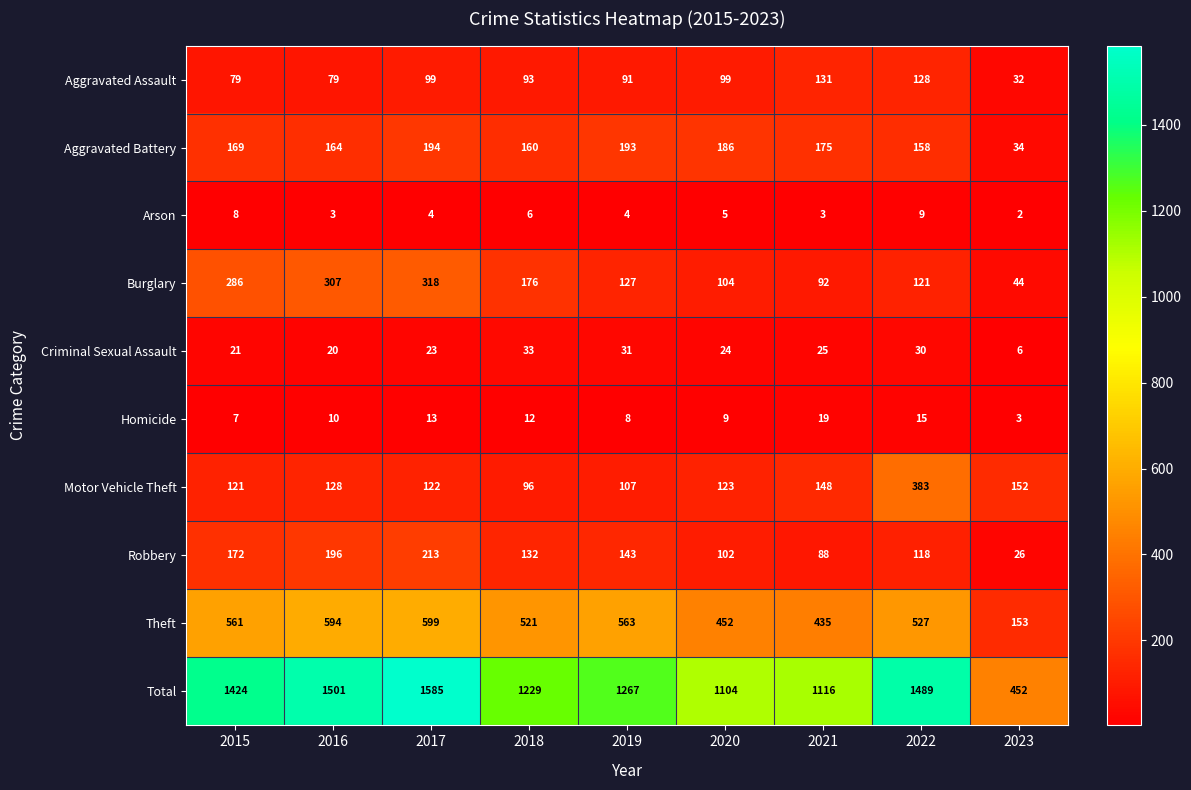

Where is Burglary nearest to the value 181?

2018